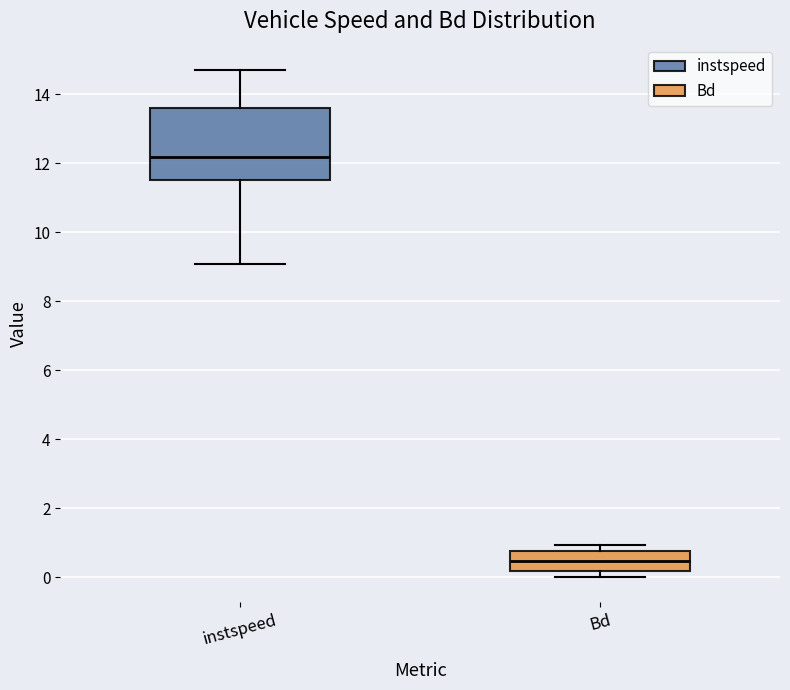

Reading left to right, transcribe this box plot: for each box, give where its median line is, the range the box spans, and where its two whiskers end, as read against the y-axis. The values are not printed on the chart, so give them approximately, as read against the axis.

instspeed: median 12.2, box 11.6 to 13.6, whiskers 9.0 to 14.8
Bd: median 0.4, box 0.2 to 0.8, whiskers 0.0 to 1.0